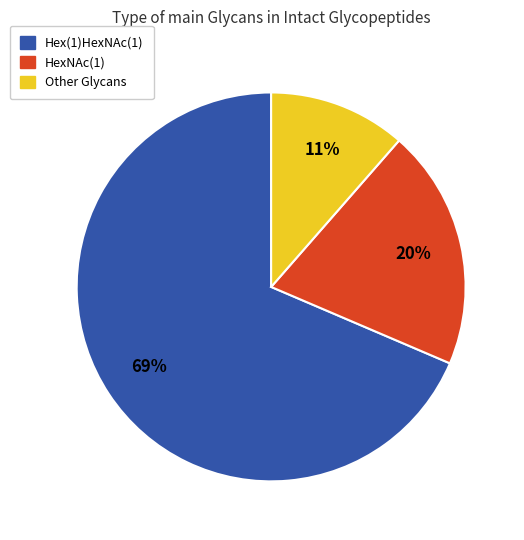

To the nearest percent, what is the average slice percentage?

33%